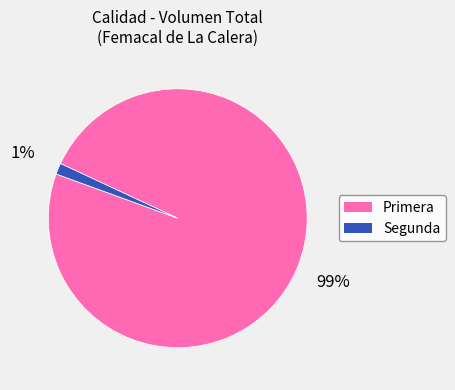

Rank the categories by value from lowest to highest.

Segunda, Primera